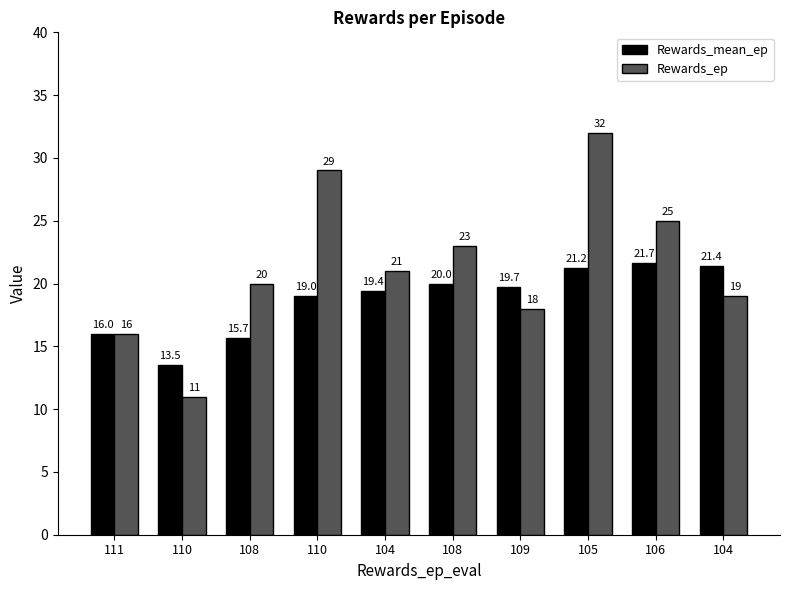

What value does the Rewards_ep series have at 109?

18.0